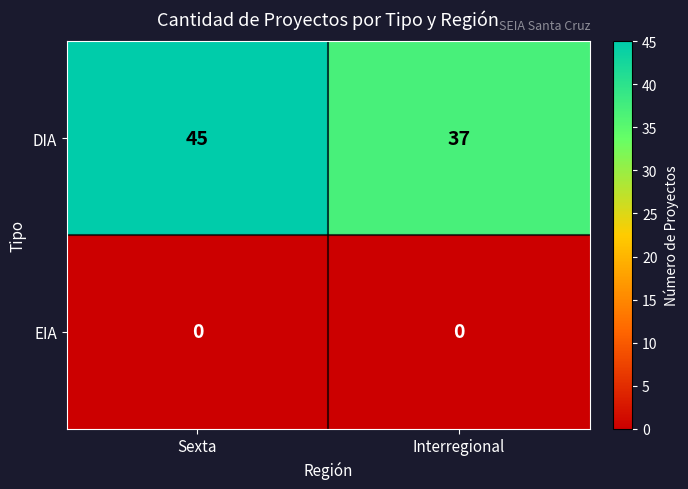

Rank the series by their maximum value, from lowest to highest.

EIA, DIA